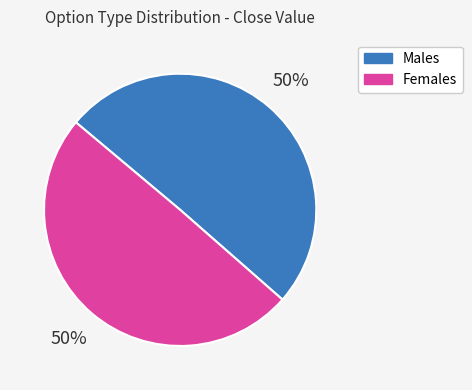

To the nearest percent, what is the average slice percentage?

50%